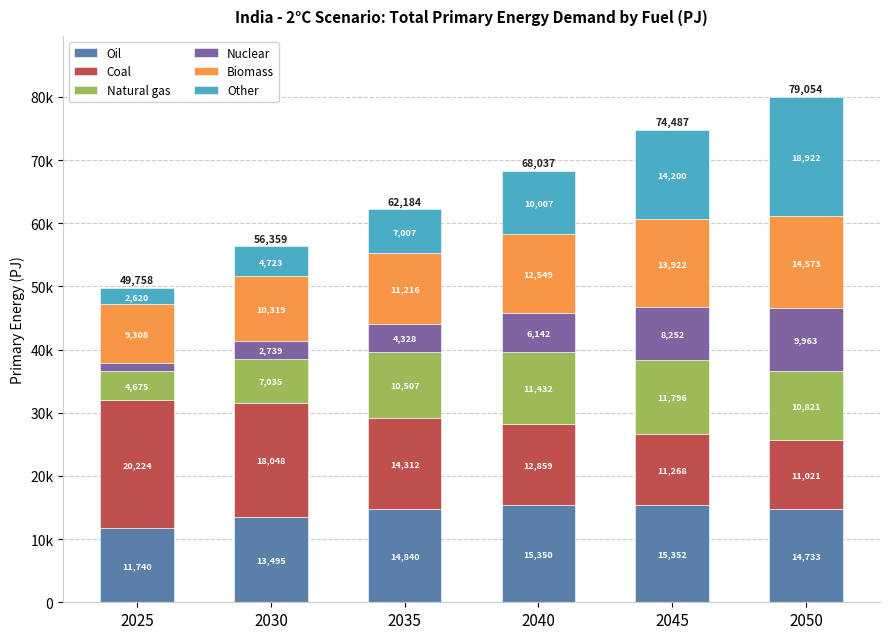

What are all the series names shown in the legend?

Oil, Coal, Natural gas, Nuclear, Biomass, Other